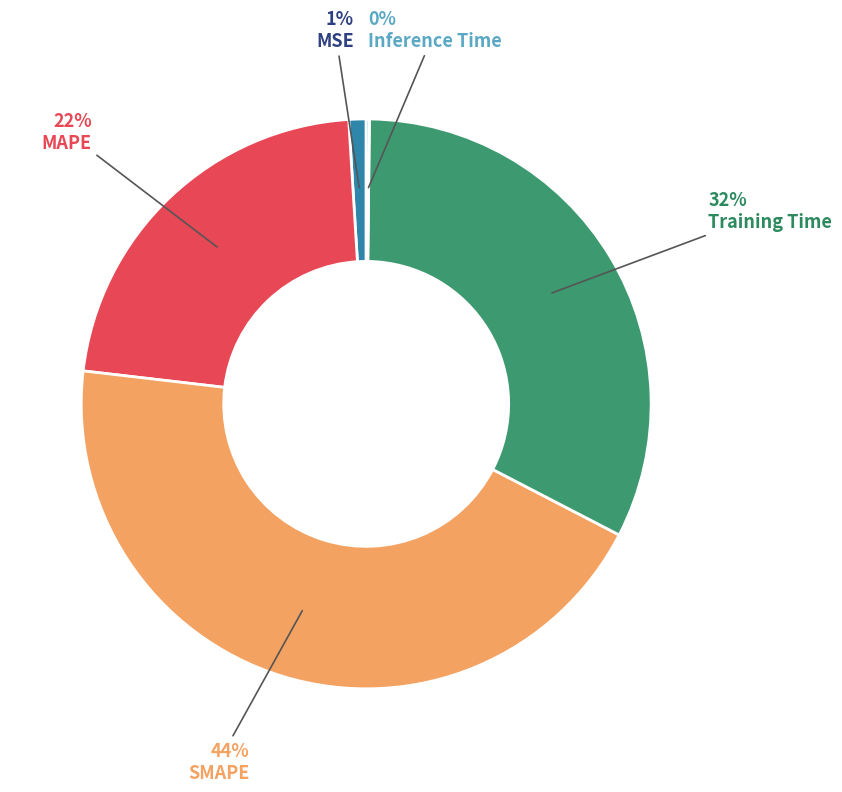

Which slice is the largest?

SMAPE